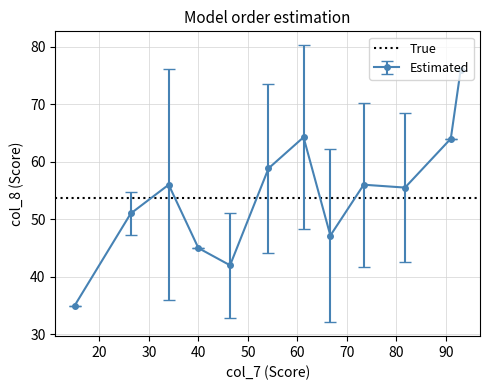

What is the value of the Estimated point at the 11th from the left?

64.0